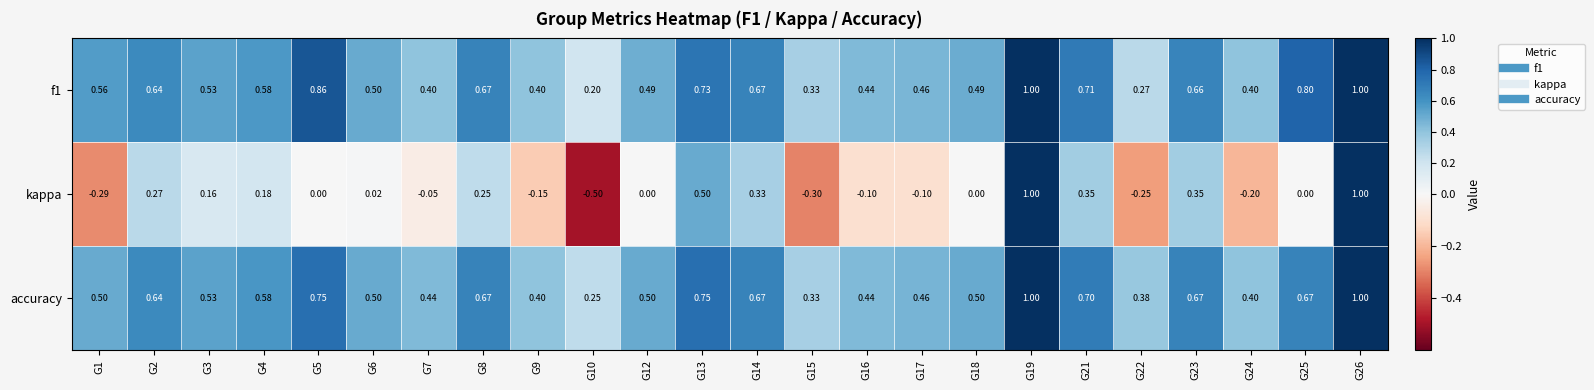

Is the value of accuracy at G14 greater than the value of kappa at G2?

Yes